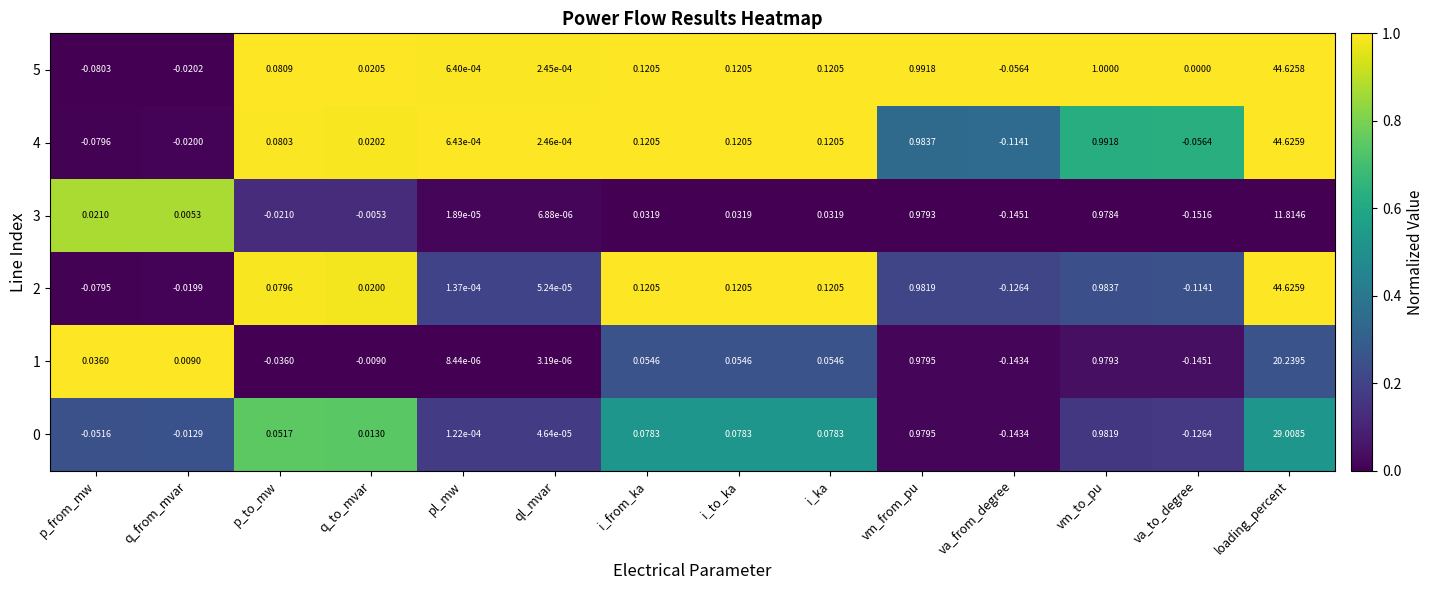

Where does the 4 series first go above 0?

p_to_mw